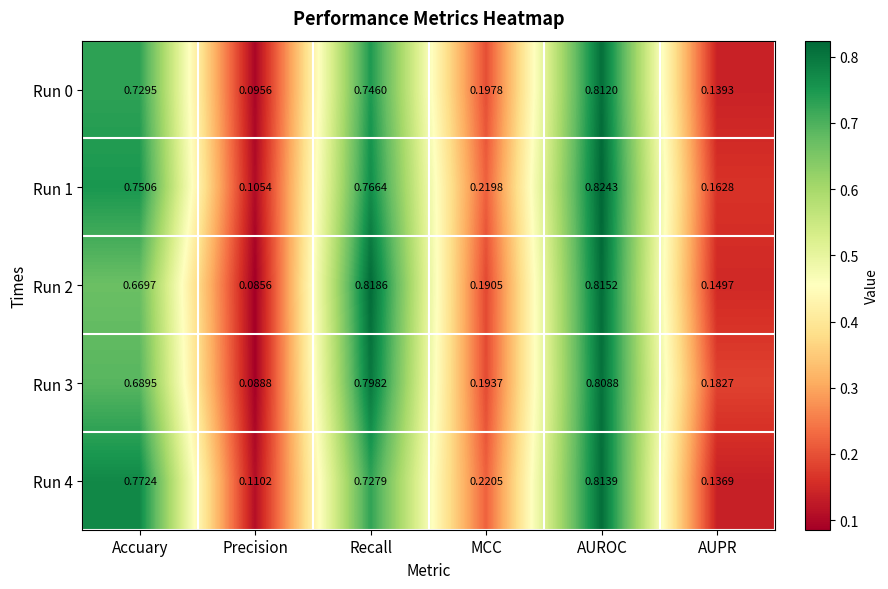

Rank the series by their maximum value, from lowest to highest.

Run 3, Run 0, Run 4, Run 2, Run 1